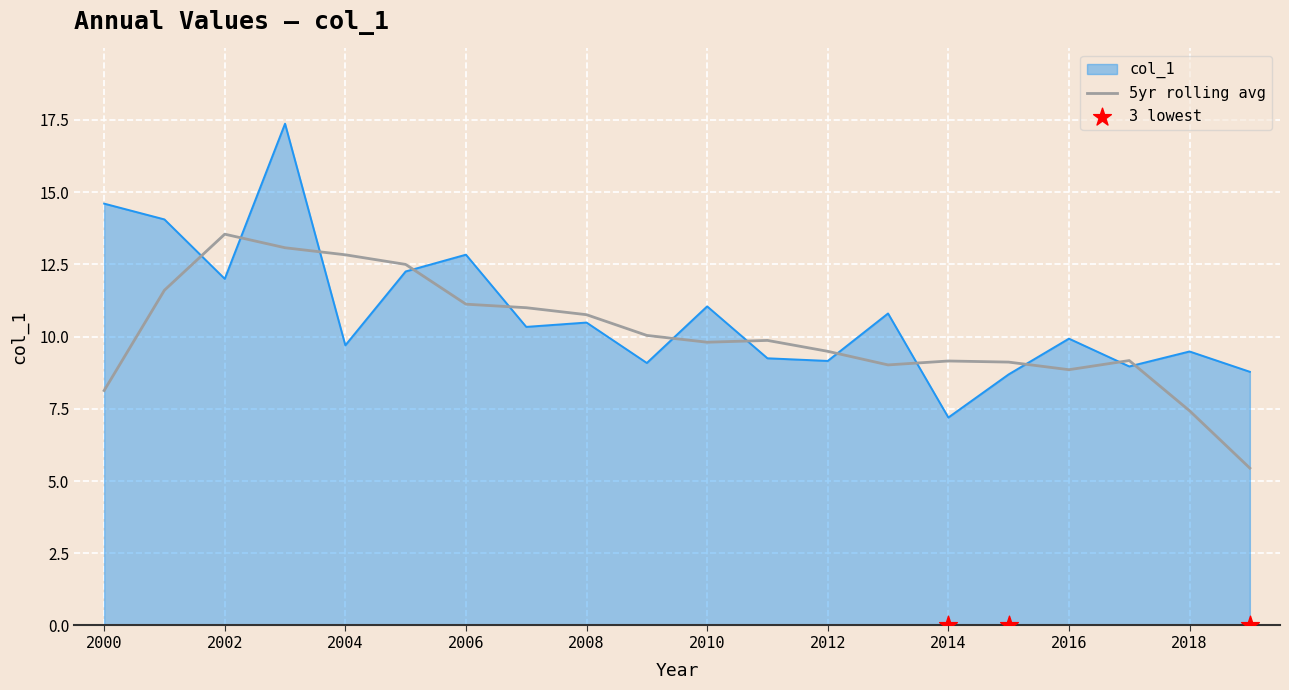

The col_1 series shows 9.6 at 2014. True or false?

False